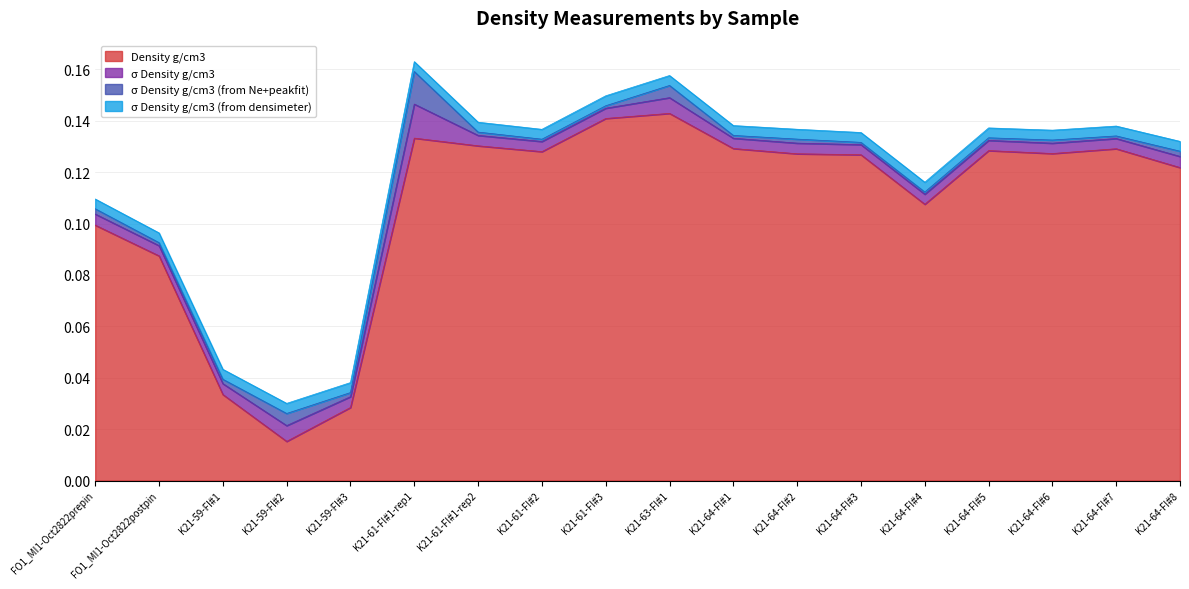

What is the sum of all σ Density g/cm3 values?

0.1